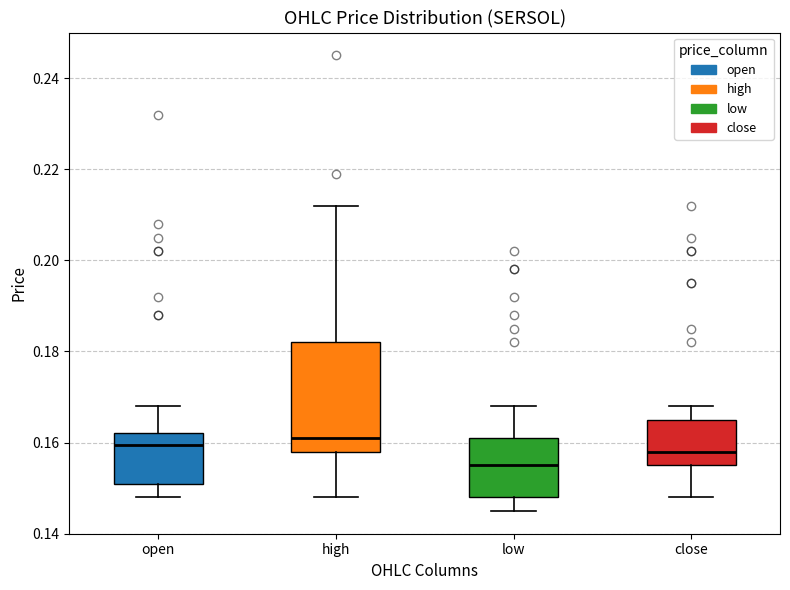

Where is the lower edge of the box for close on the y-axis? The values are not printed on the chart, so give them approximately, as read against the axis.

0.156